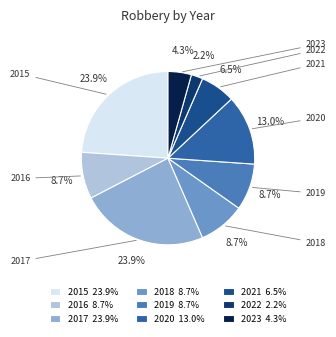

To the nearest percent, what is the combined percentage of 2022 and 2017?

26%